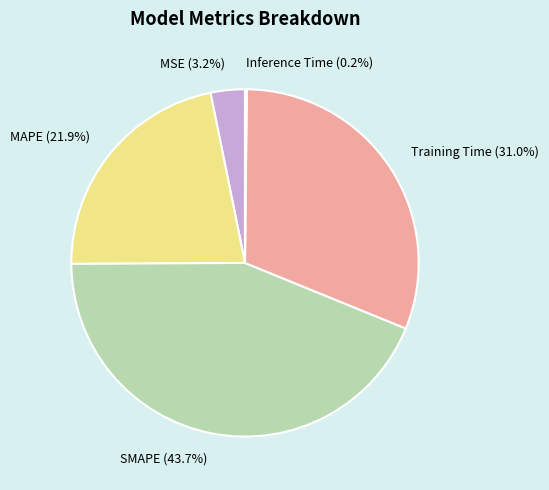

To the nearest percent, what percentage of the pie is SMAPE?

44%